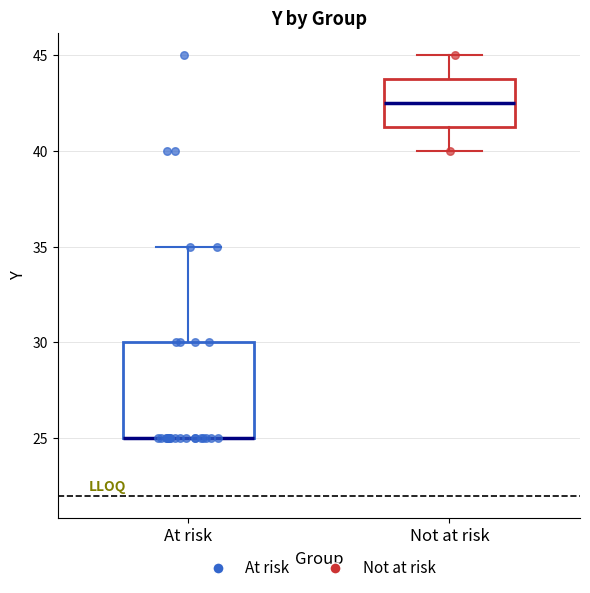

Reading left to right, transcribe this box plot: for each box, give where its median line is, the range the box spans, and where its two whiskers end, as read against the y-axis. The values are not printed on the chart, so give them approximately, as read against the axis.

At risk: median 25.0 (drawn on the box's lower edge), box 25.0 to 30.0, whiskers 25.0 to 35.0
Not at risk: median 42.5, box 41.5 to 44.0, whiskers 40.0 to 45.0